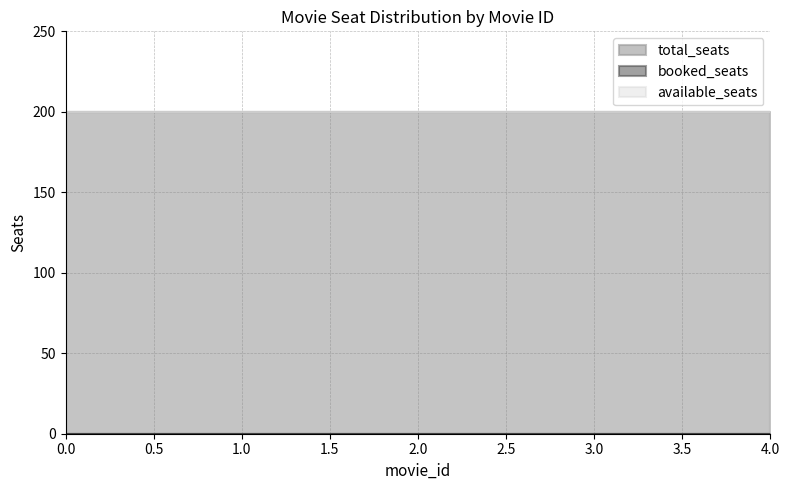

How many lines are shown in the chart?

3